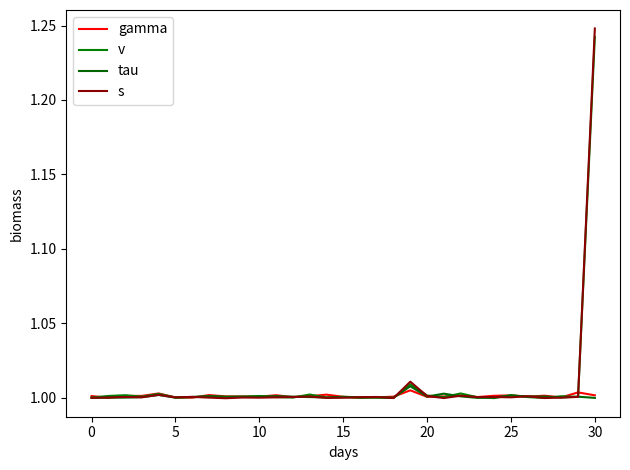

Does the chart display data point markers on the line(s)?

No